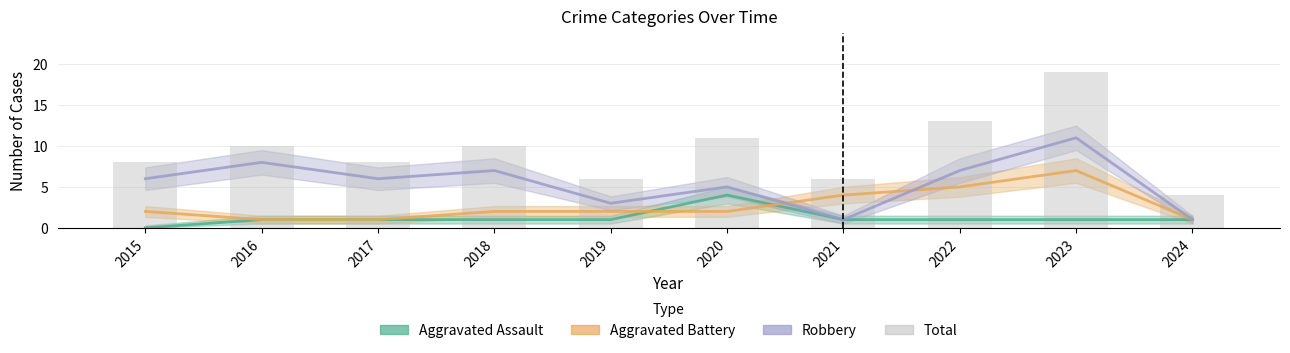

List the labels in order of value, largest first.

2023, 2022, 2020, 2016, 2018, 2015, 2017, 2019, 2021, 2024